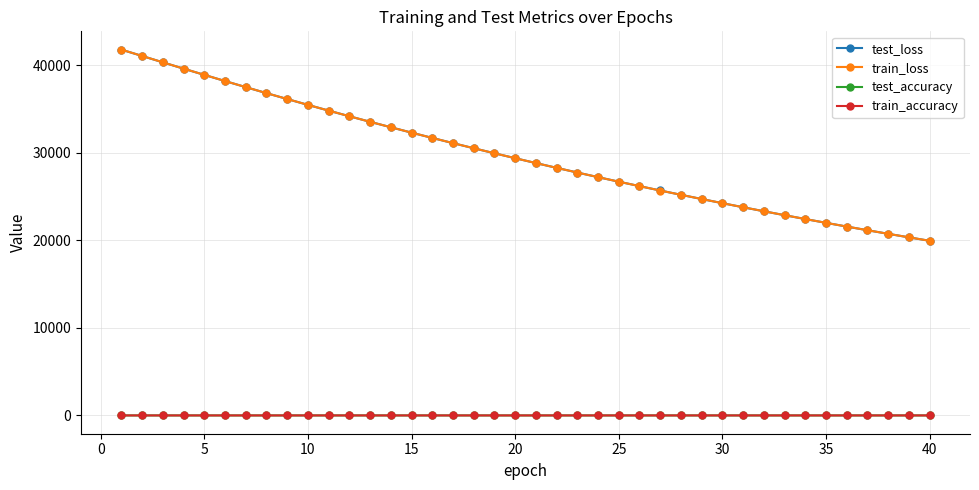

True or false: train_loss and train_accuracy cross at least once.

False